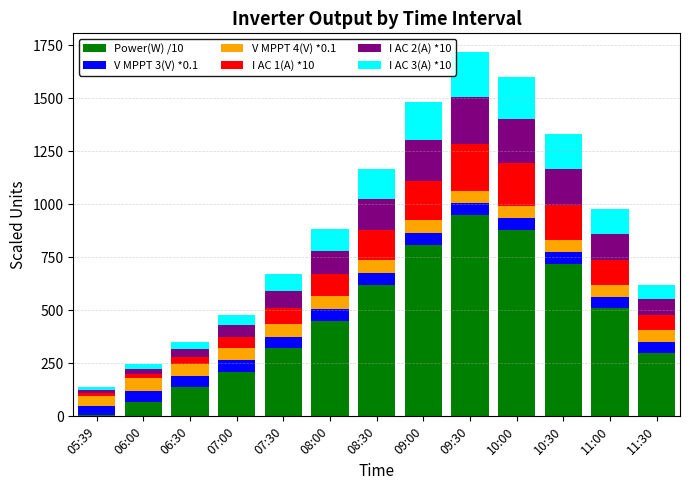

Which category has the lowest value in the Power(W) /10 series?

05:39